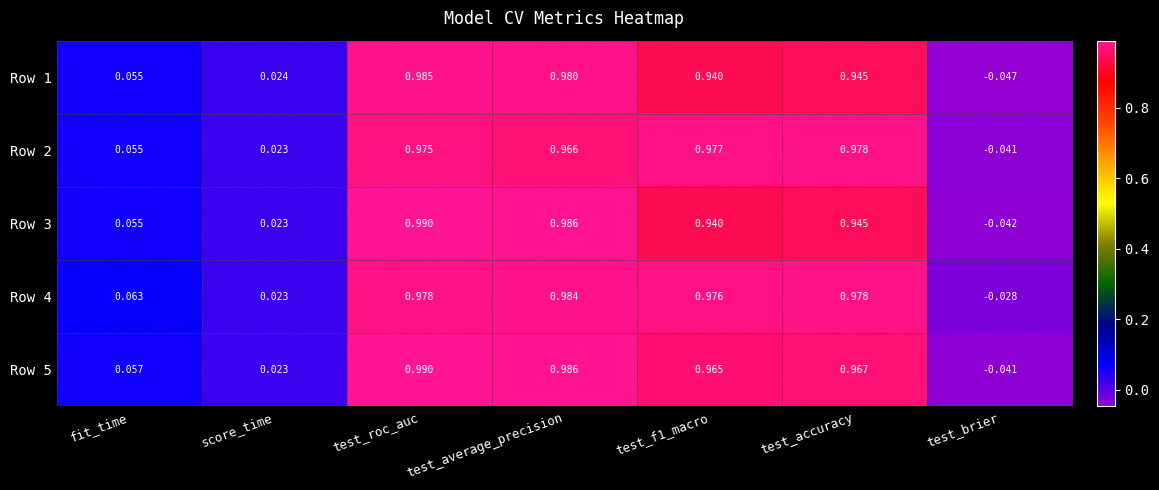

Where is Row 5 nearest to the value 0?

score_time